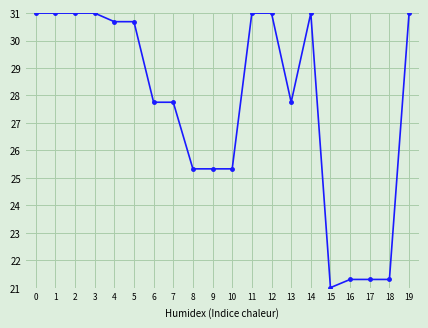

What is the ratio of the value at 1 to the value at 3?

1.0